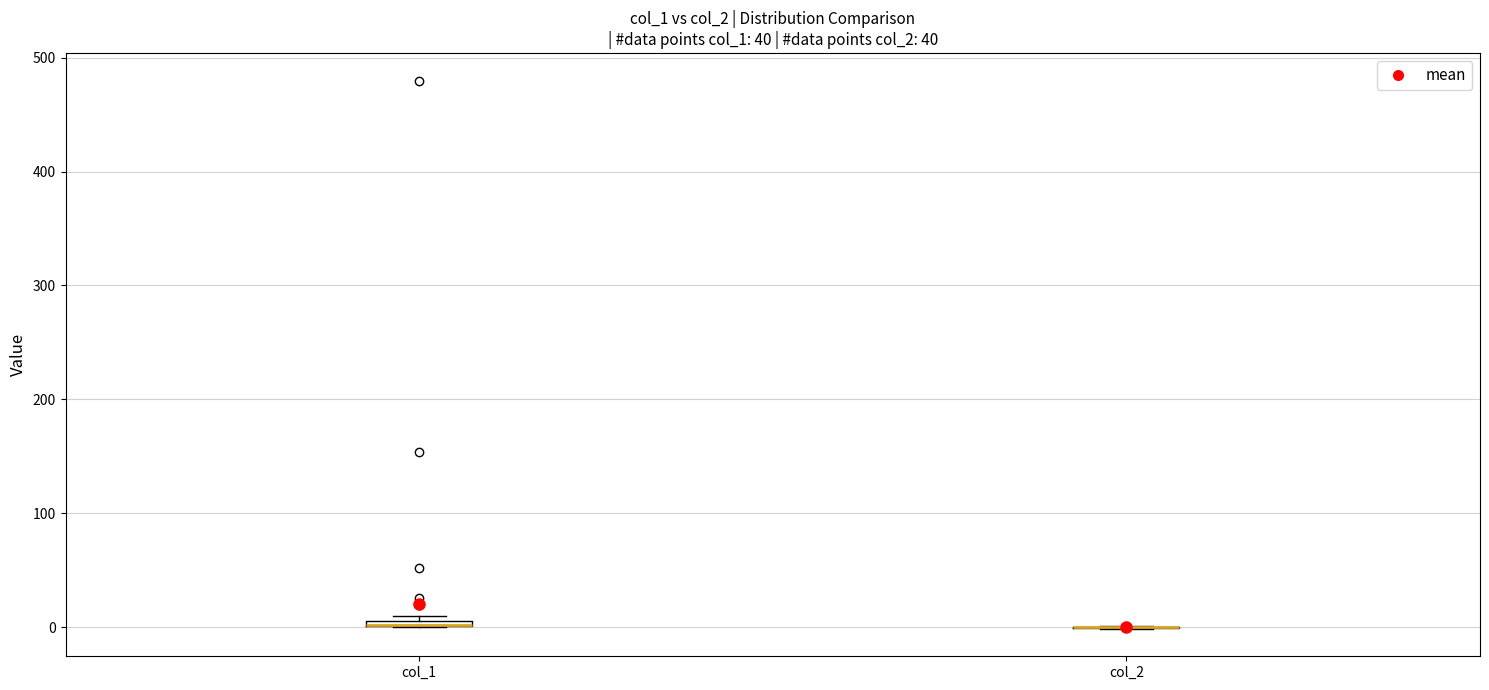

Where is the upper edge of the box for col_1 on the y-axis? The values are not printed on the chart, so give them approximately, as read against the axis.

10